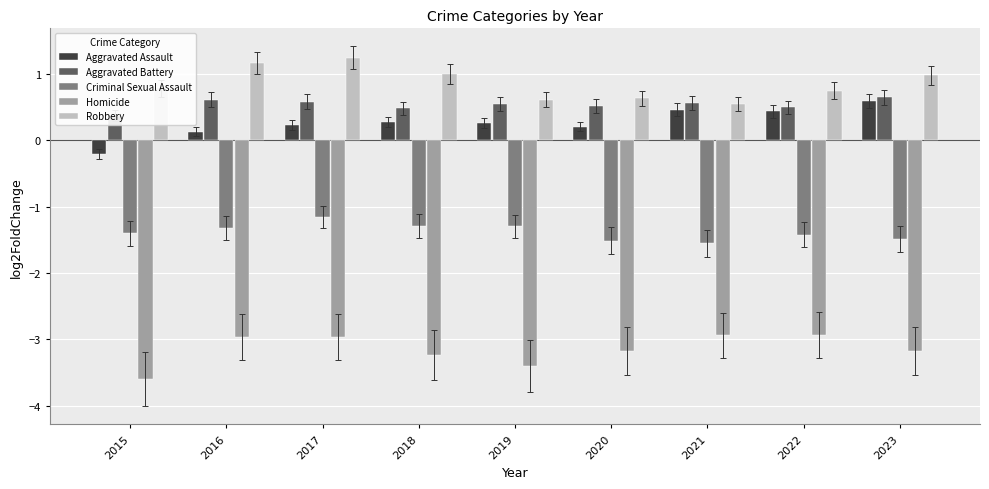

At how many categories does at least one series exceed 0?

9